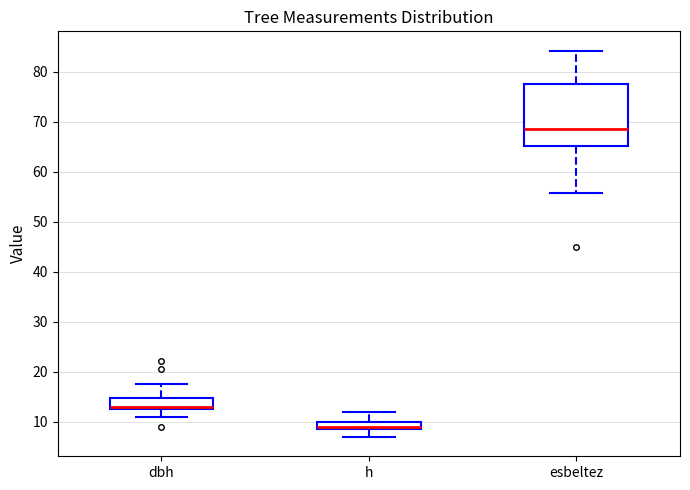

Which box's median line is the lowest?

h